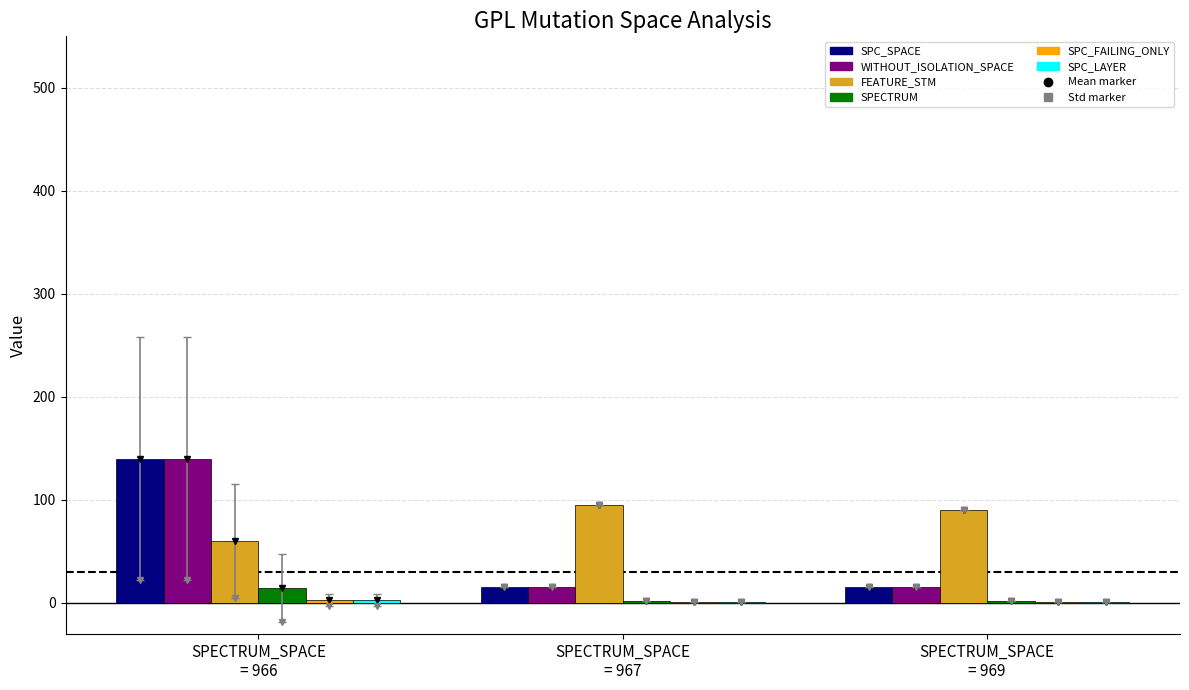

How many groups of bars are there?

3